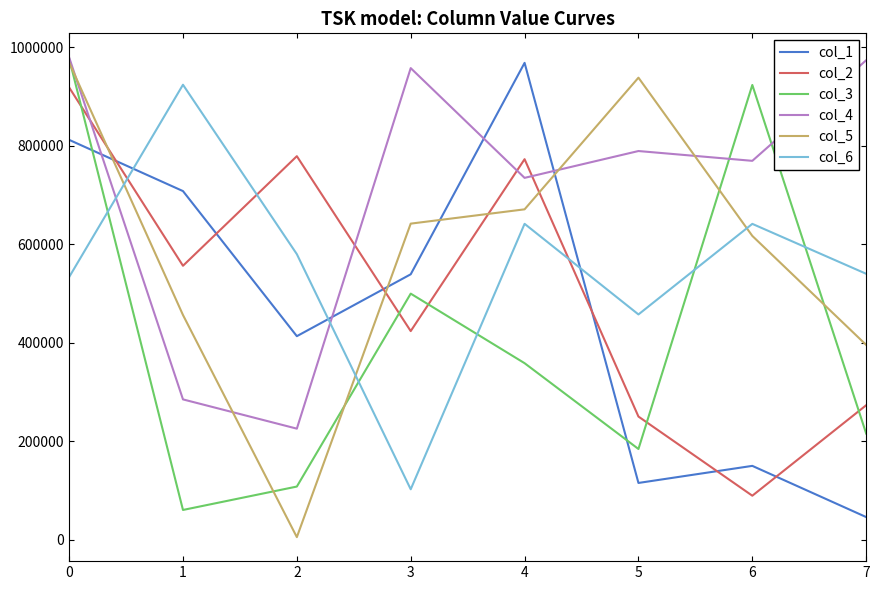

Which series has the largest total across all categories?

col_4